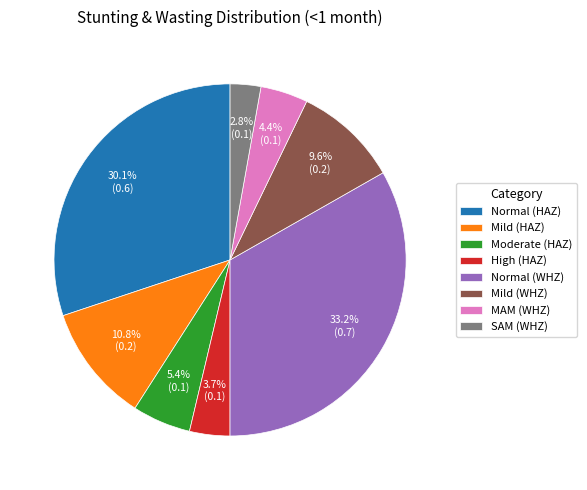

To the nearest percent, what portion does Mild (HAZ) represent?

11%